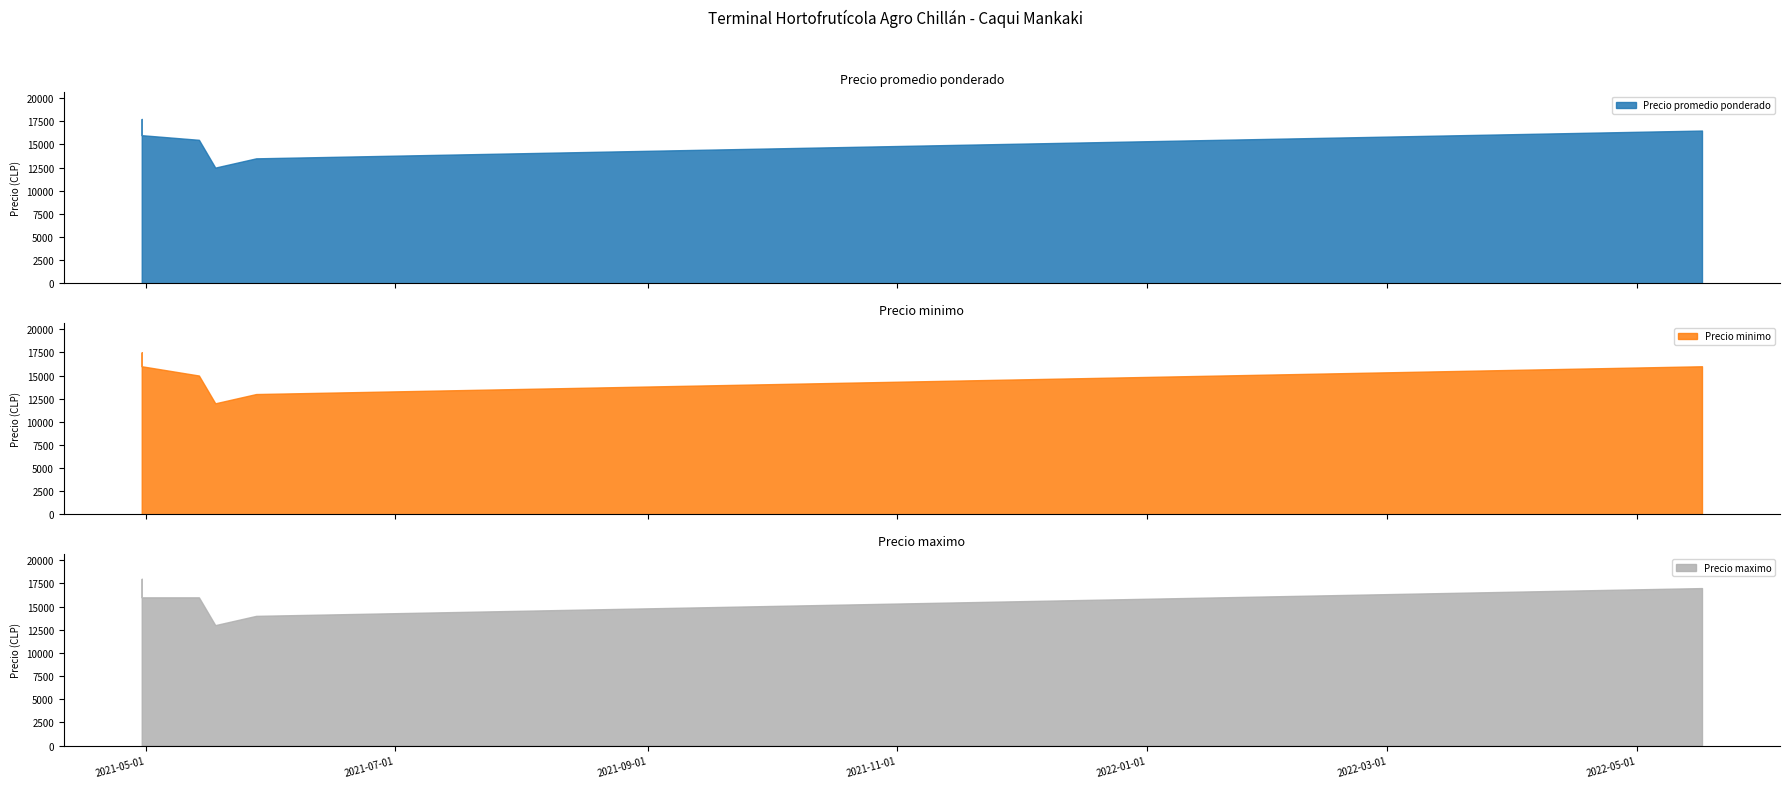

Is it true that Precio minimo equals 16215 at 2021-05-18?

False